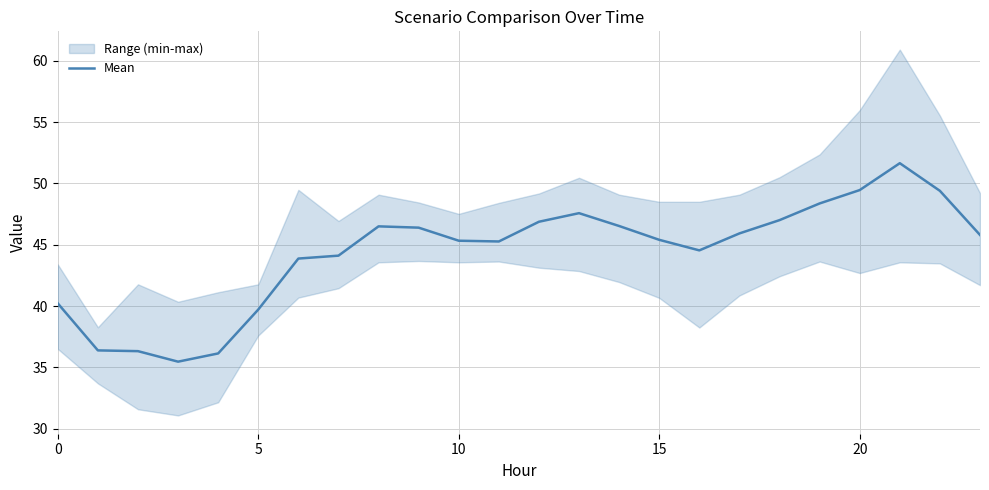

What is the maximum value shown in the chart?

51.7